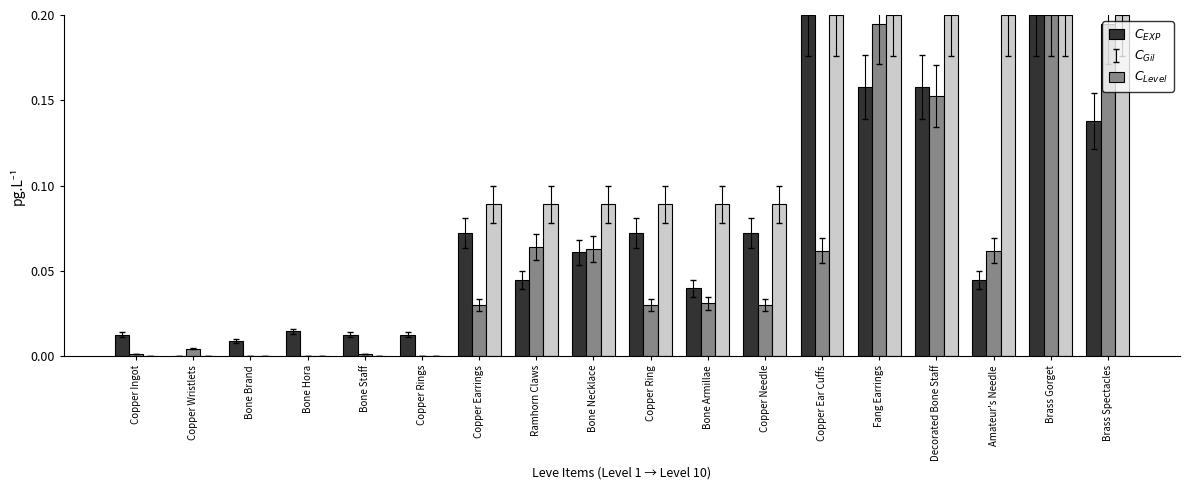

At which category is the sum across all series the highest?

Brass Gorget